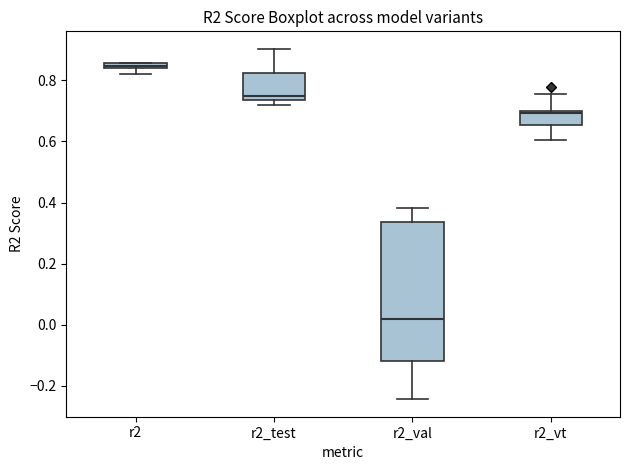

Which box has the highest median line?

r2